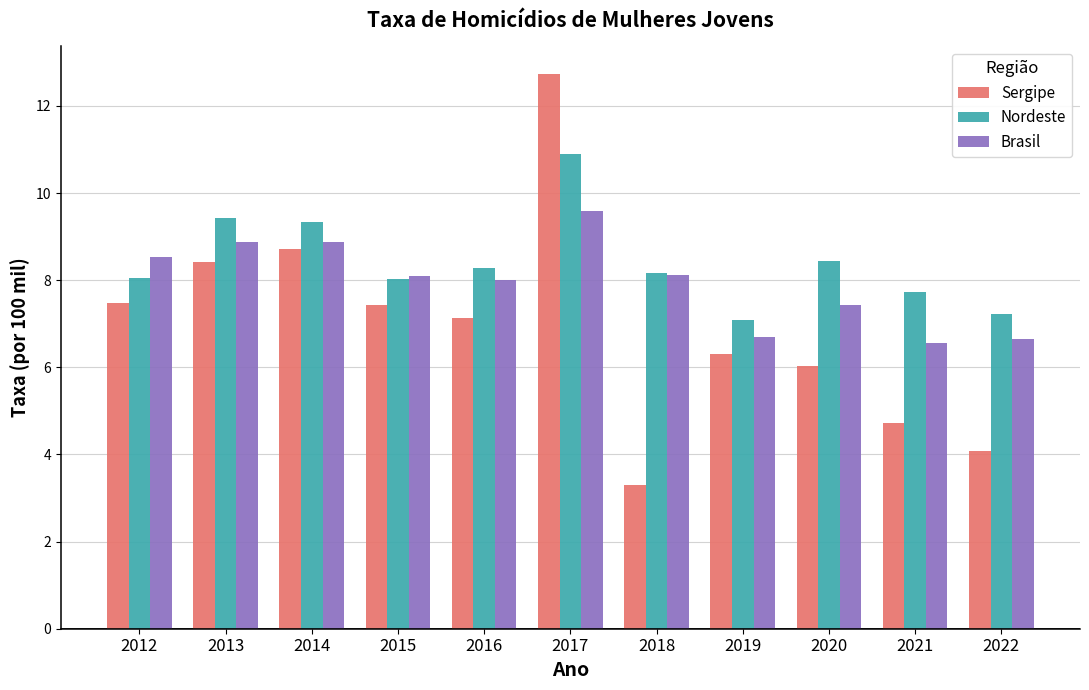

What are all the series names shown in the legend?

Sergipe, Nordeste, Brasil